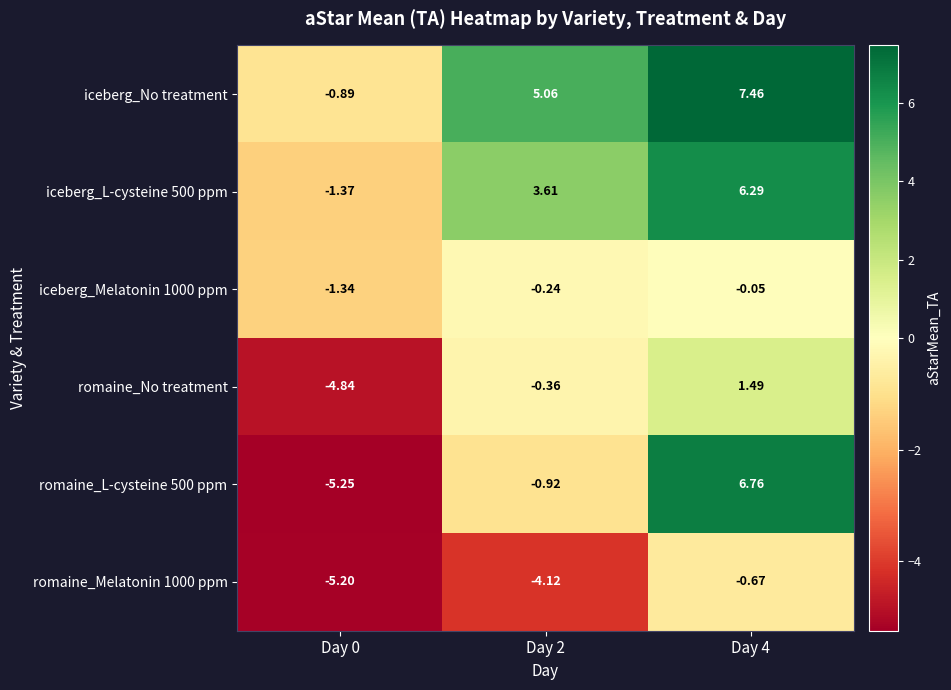

Which series has the largest total across all categories?

iceberg_No treatment